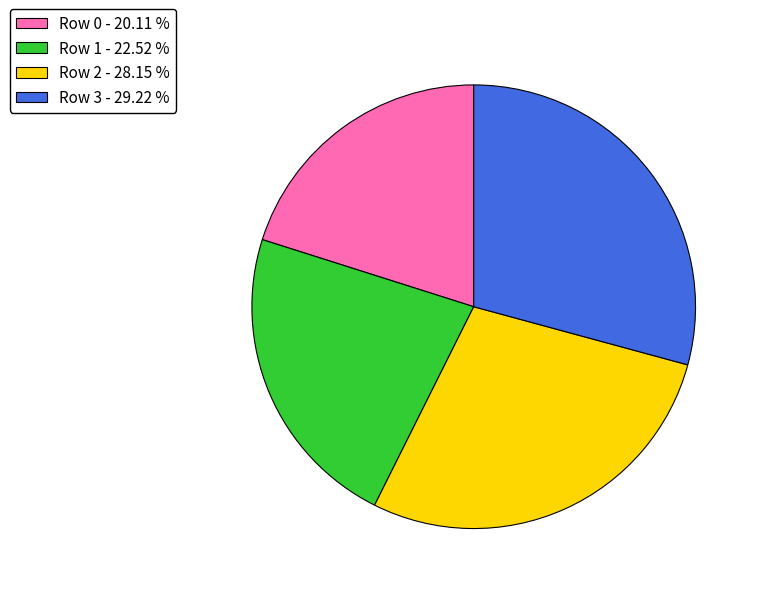

Combined, do Row 3 - 29.22 % and Row 2 - 28.15 % account for over 50%?

Yes